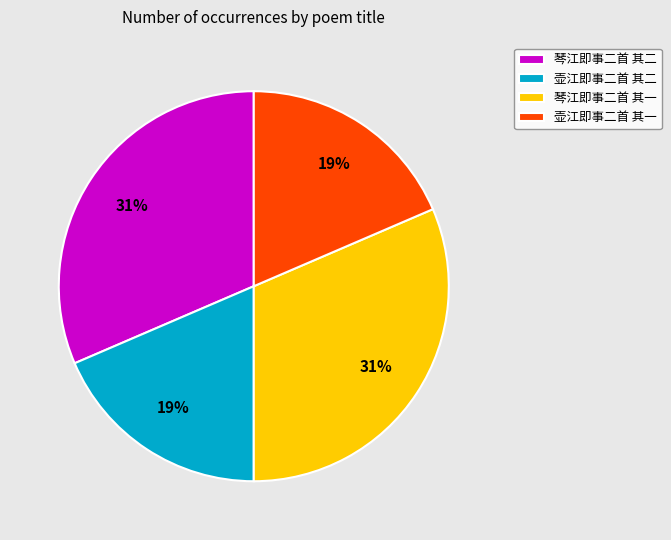

What percentage is the 琴江即事二首 其一 slice, to the nearest percent?

31%